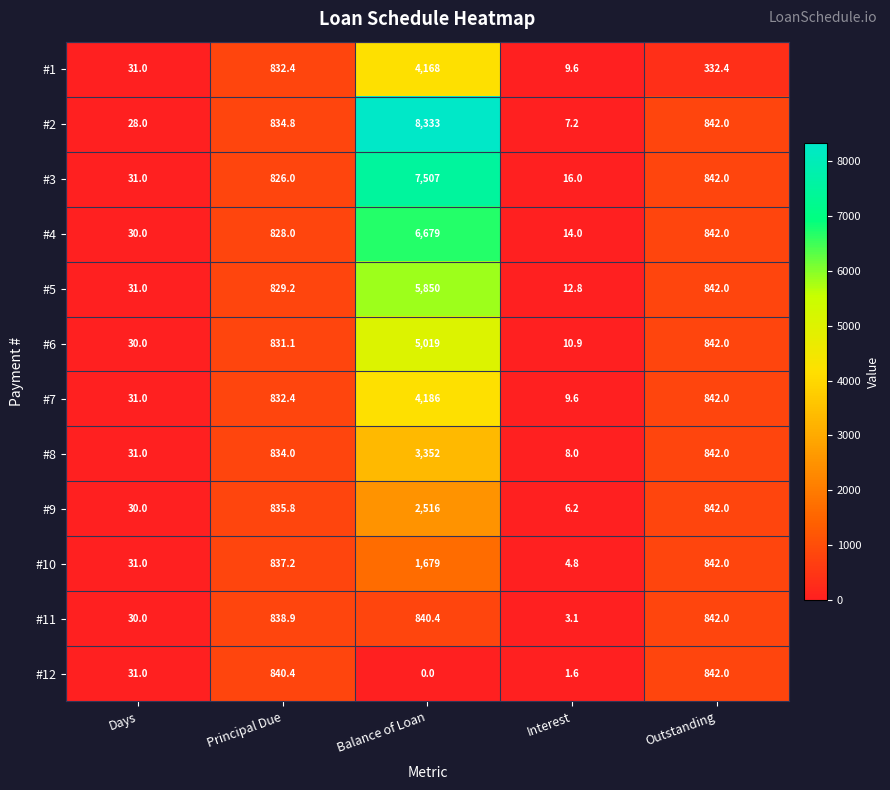

Count the number of data series in this chart.

12